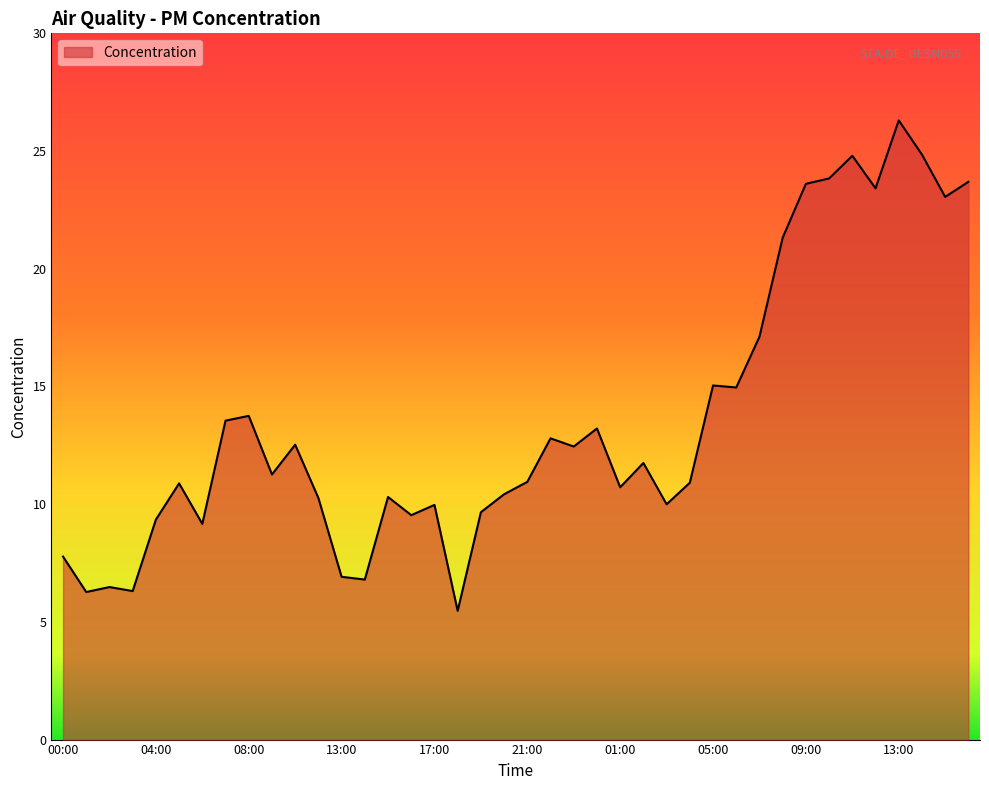

What is the difference between the maximum and minimum values?

20.8